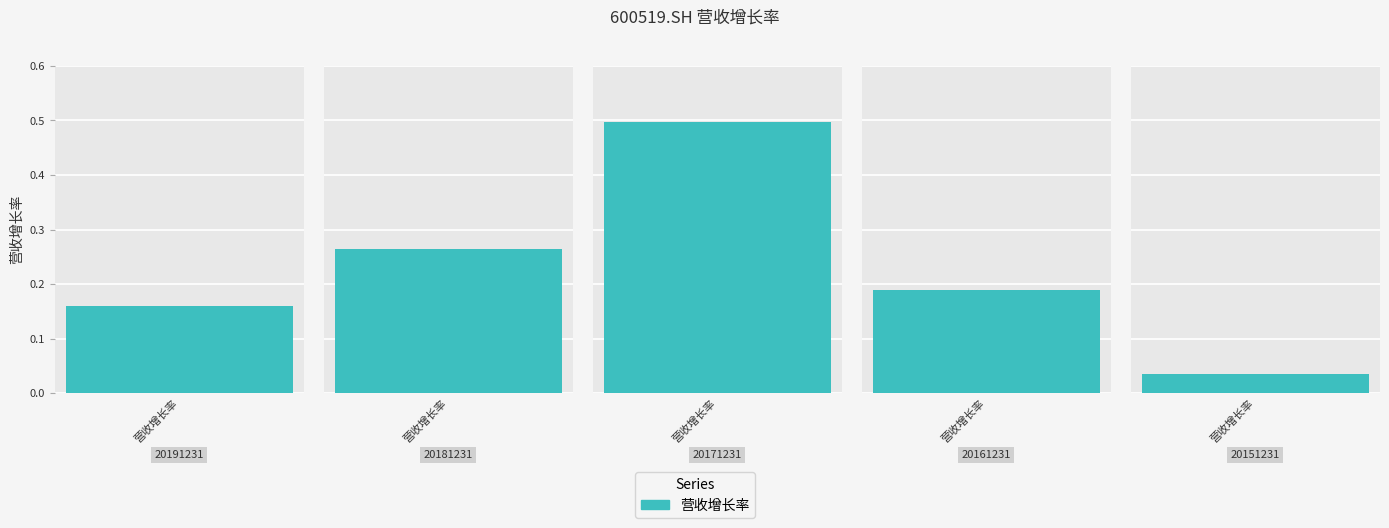

Which label corresponds to the smallest value in the chart?

20151231